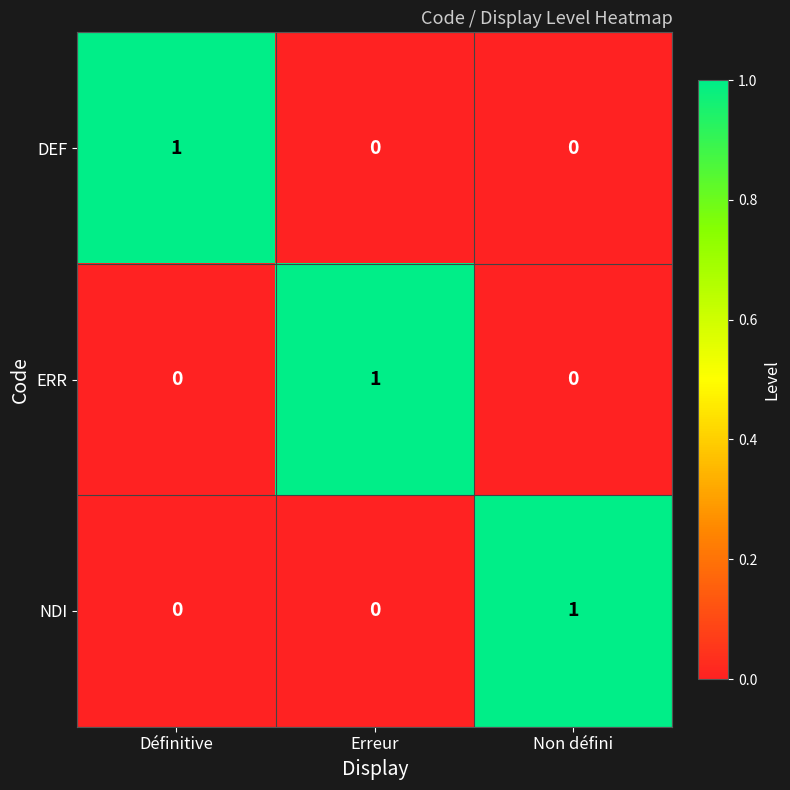

How many positive values does the ERR series have?

1